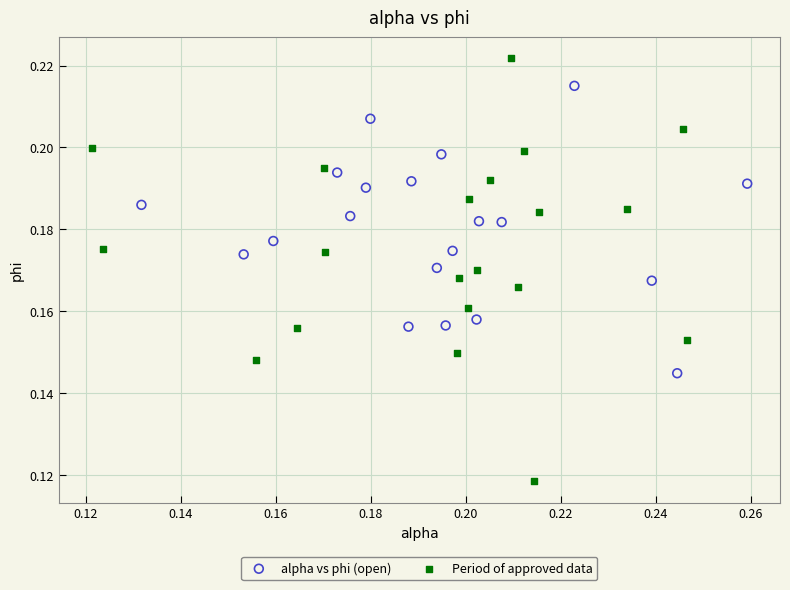

Which series reaches the minimum Y coordinate?

Period of approved data